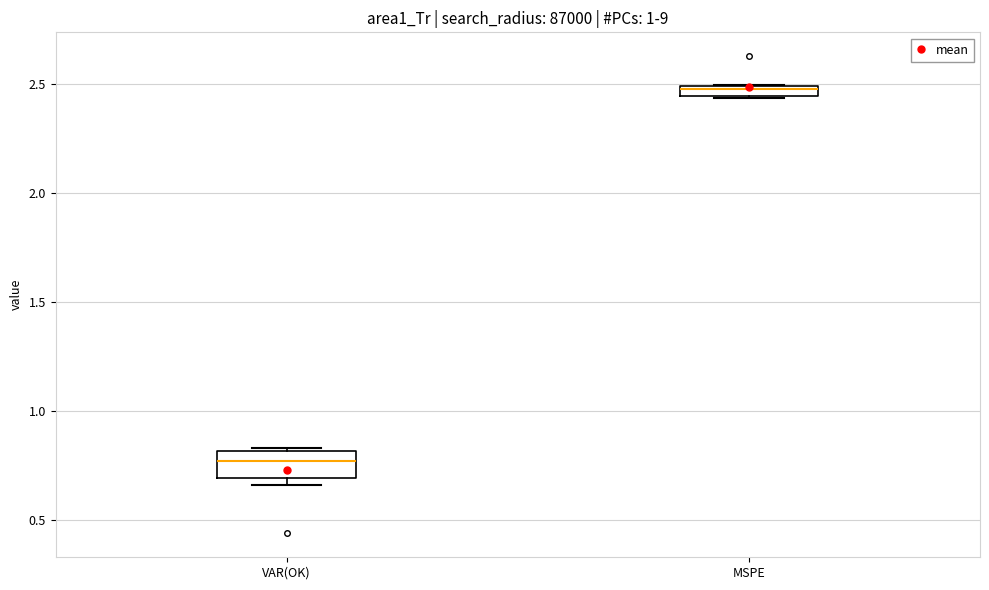

Where is the lower edge of the box for VAR(OK) on the y-axis? The values are not printed on the chart, so give them approximately, as read against the axis.

0.70